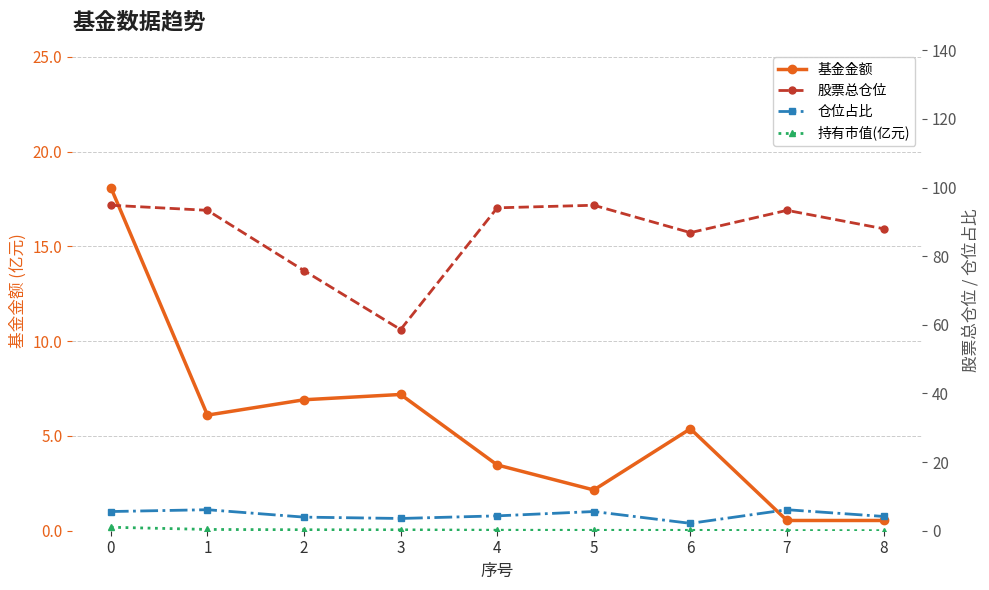

True or false: 股票总仓位 and 仓位占比 intersect in this chart.

False